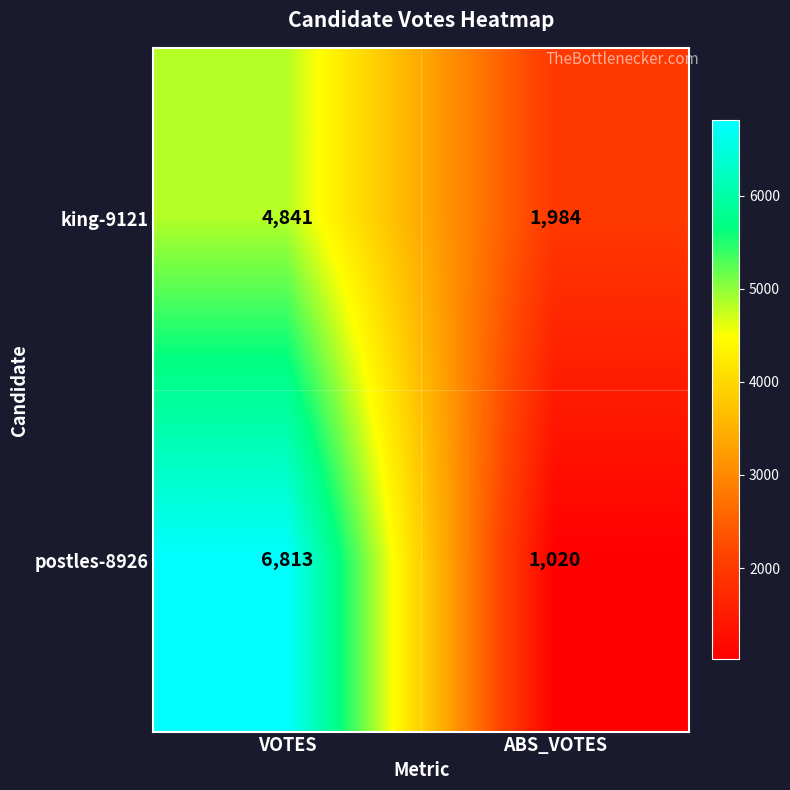

What is the smallest value displayed?

1020